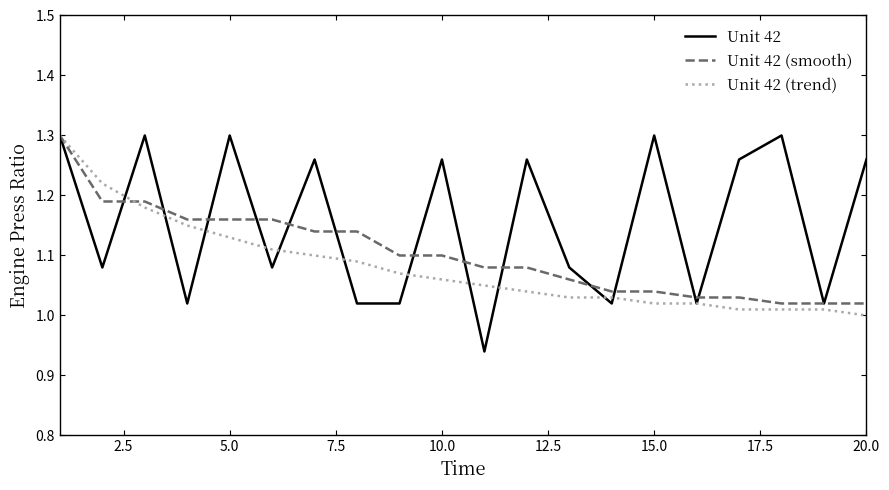

List the series in order of their overall mean, lowest first.

Unit 42 (trend), Unit 42 (smooth), Unit 42